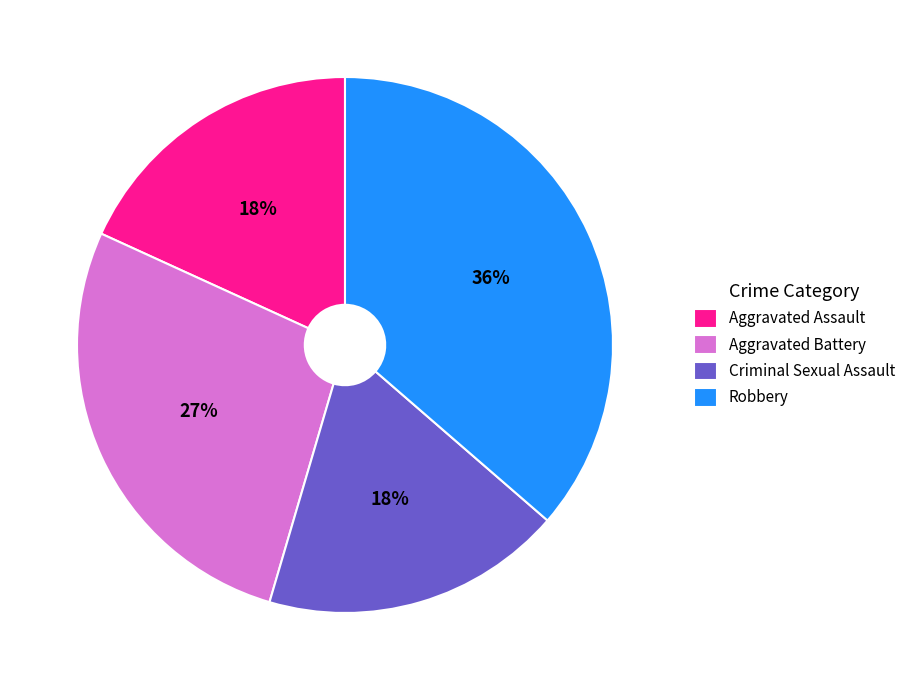

What percentage is the Robbery slice, to the nearest percent?

36%